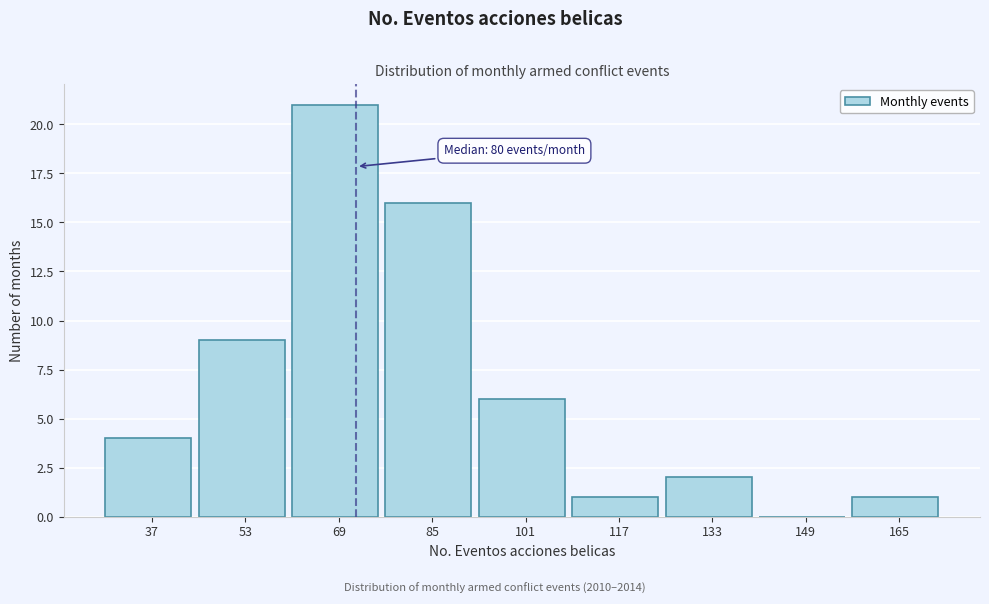

Reading left to right, list all the values displayed in this chart.

37=4	53=9	69=21	85=16	101=6	117=1	133=2	149=0	165=1